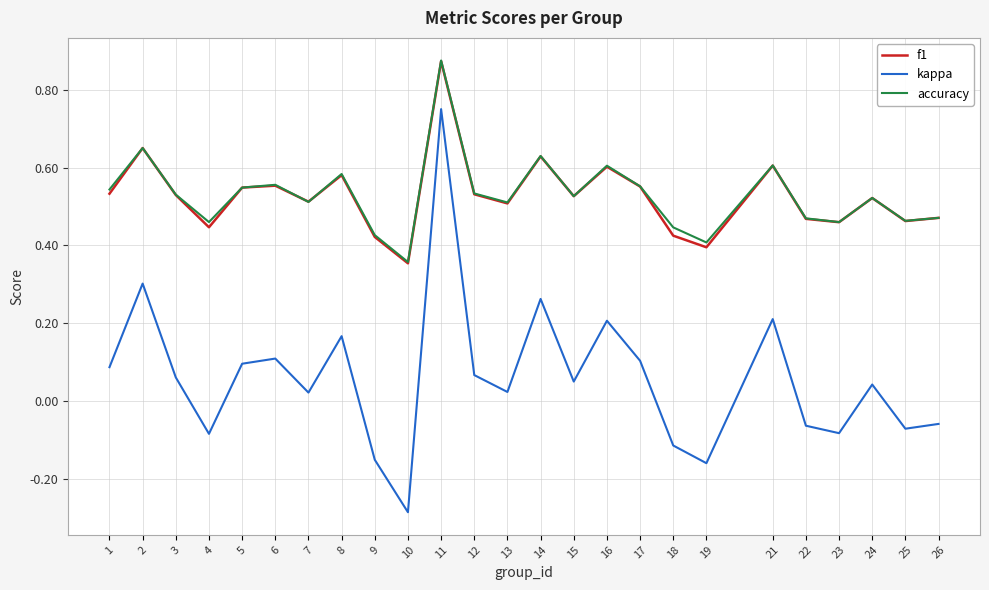

True or false: f1 and kappa intersect in this chart.

False